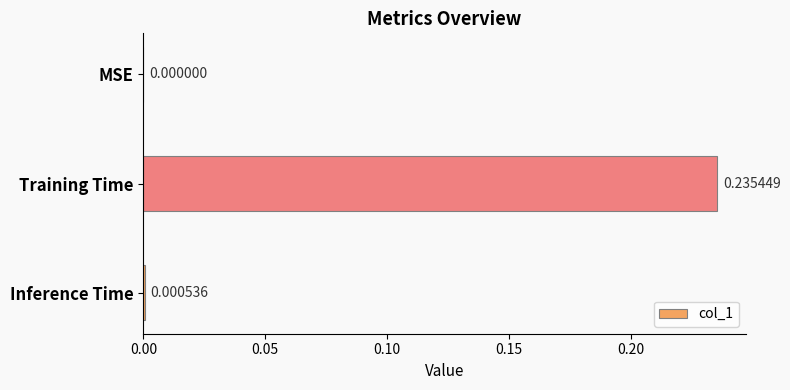

Which has a higher value, Inference Time or MSE?

Inference Time